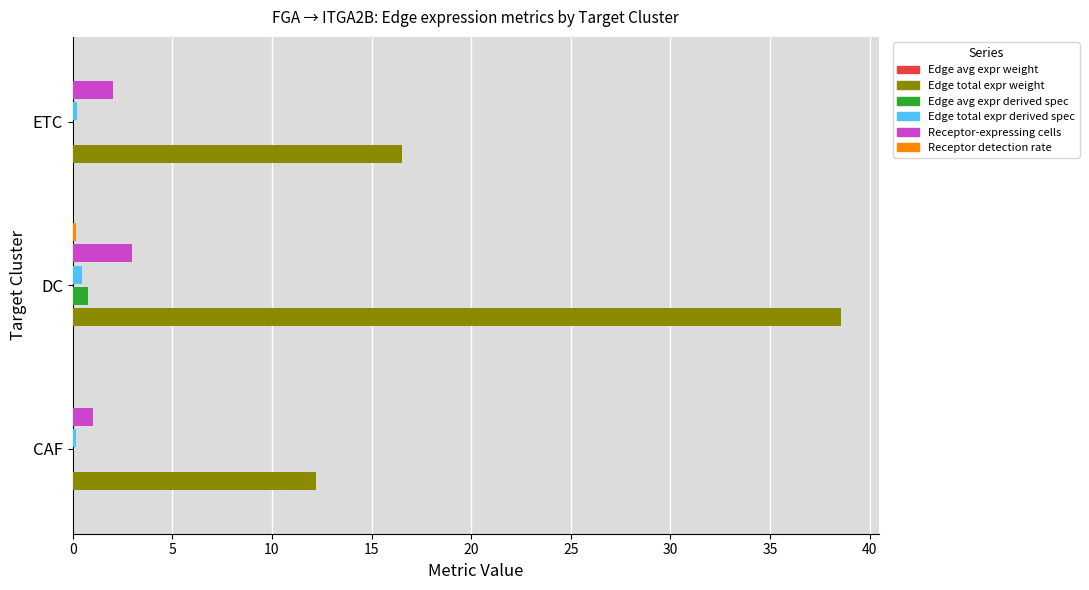

Which series has the largest total across all categories?

Edge total expr weight